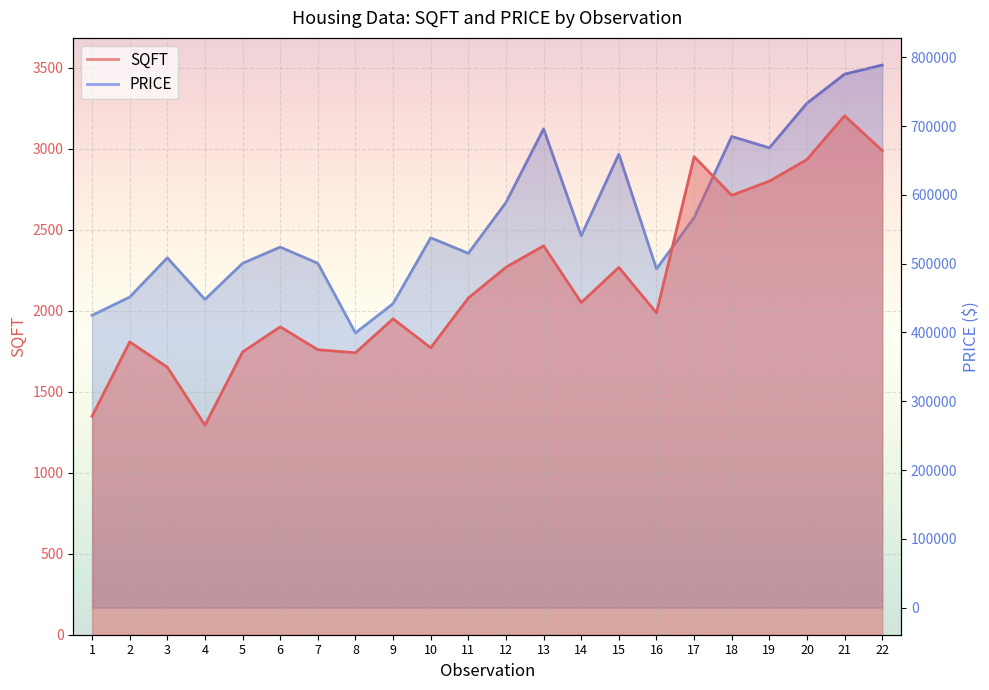

At which label does SQFT reach its minimum?

4